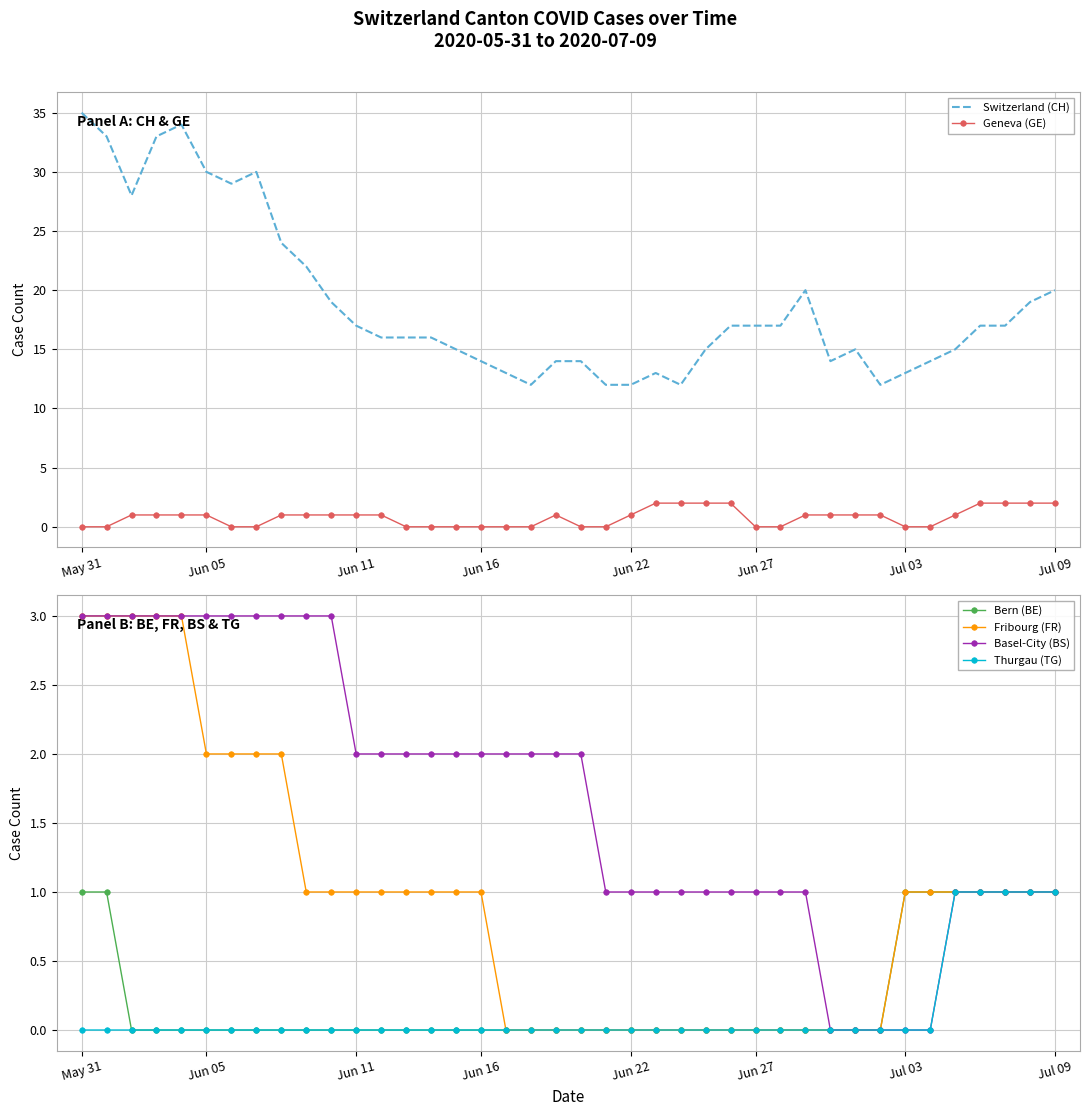

The Fribourg (FR) series shows 1 at Jun 27. True or false?

False